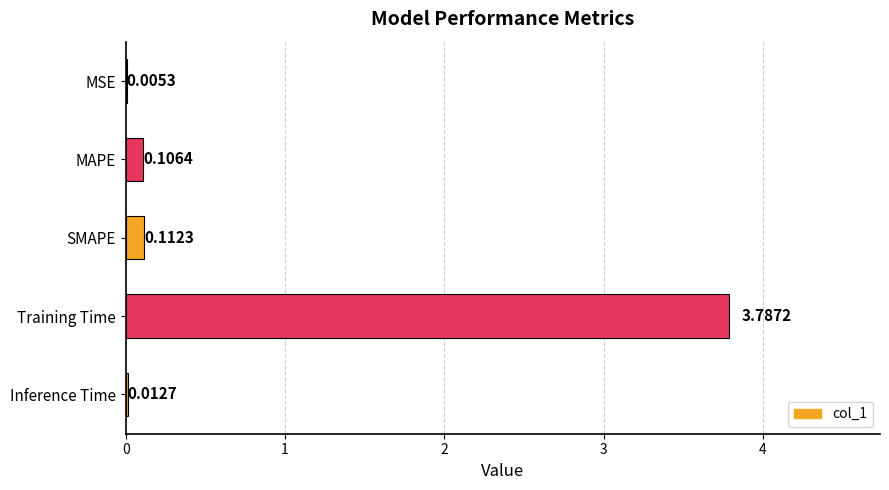

What is the sum of all values?

4.0